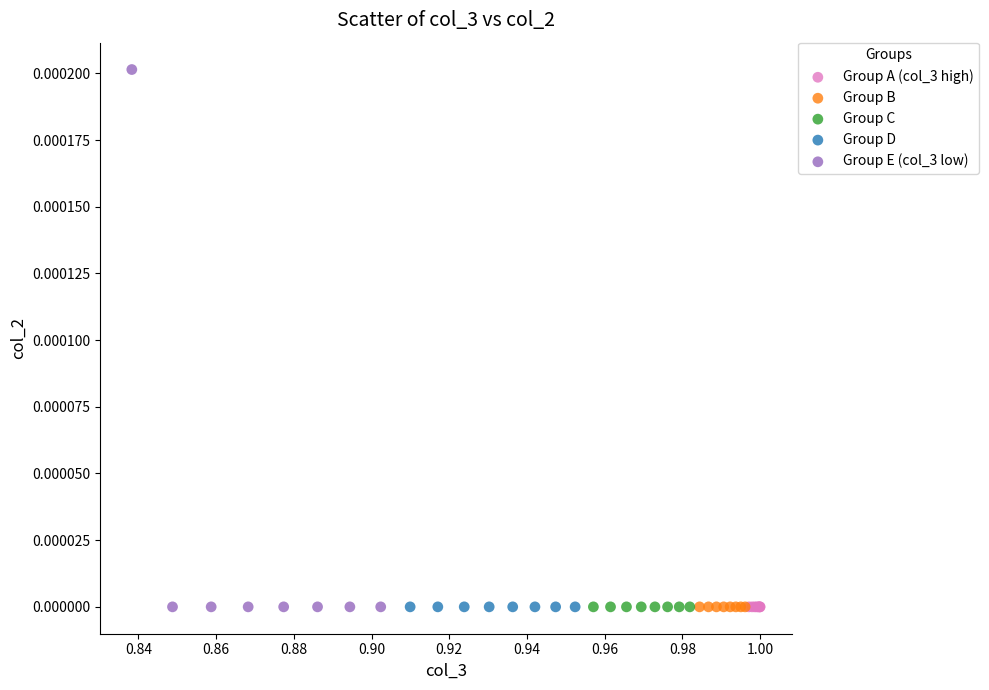

What are all the series names shown in the legend?

Group A (col_3 high), Group B, Group C, Group D, Group E (col_3 low)